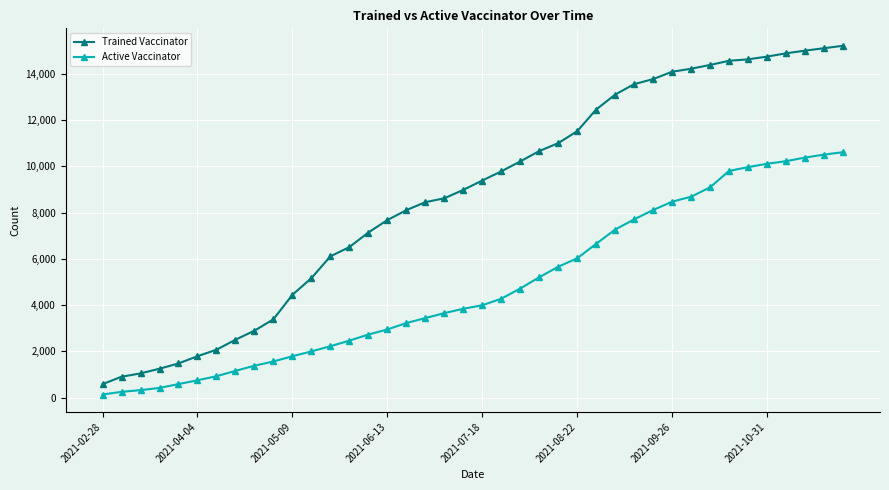

True or false: Active Vaccinator and Trained Vaccinator intersect in this chart.

False